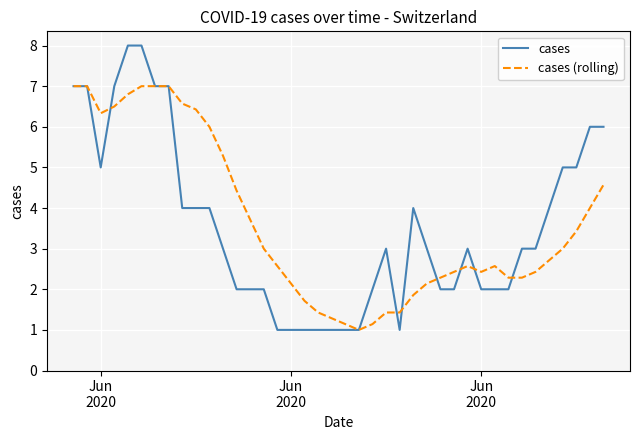

Rank the series by their maximum value, from lowest to highest.

cases (rolling), cases